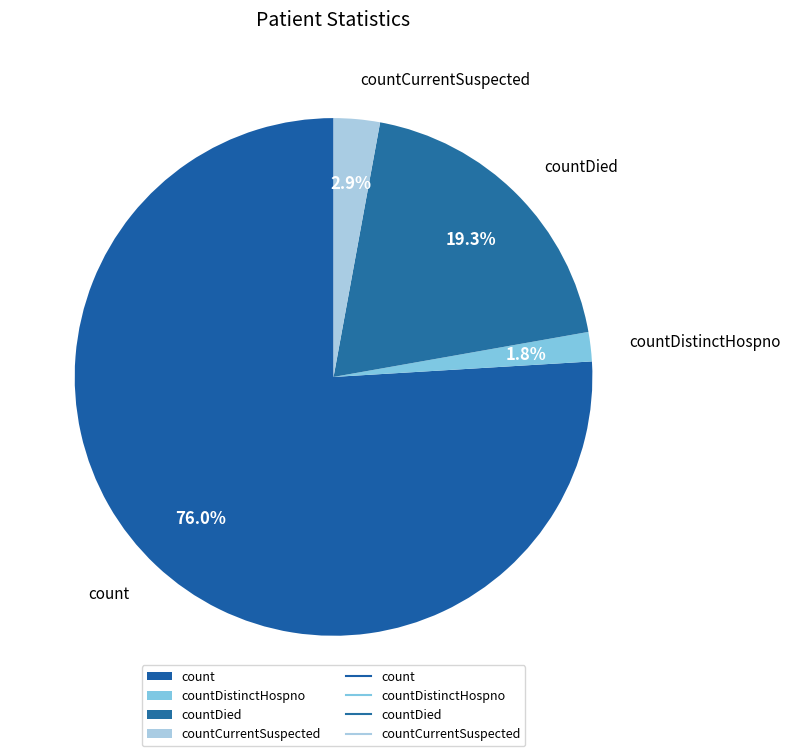

Count the number of slices in the pie.

4